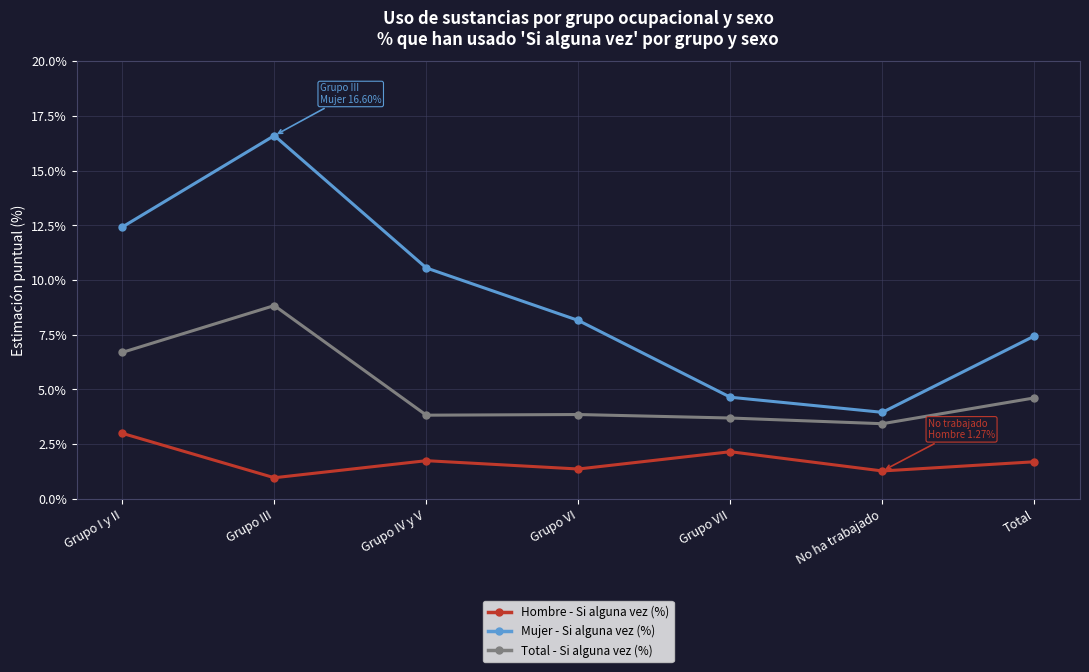

Does the chart have visible grid lines?

Yes